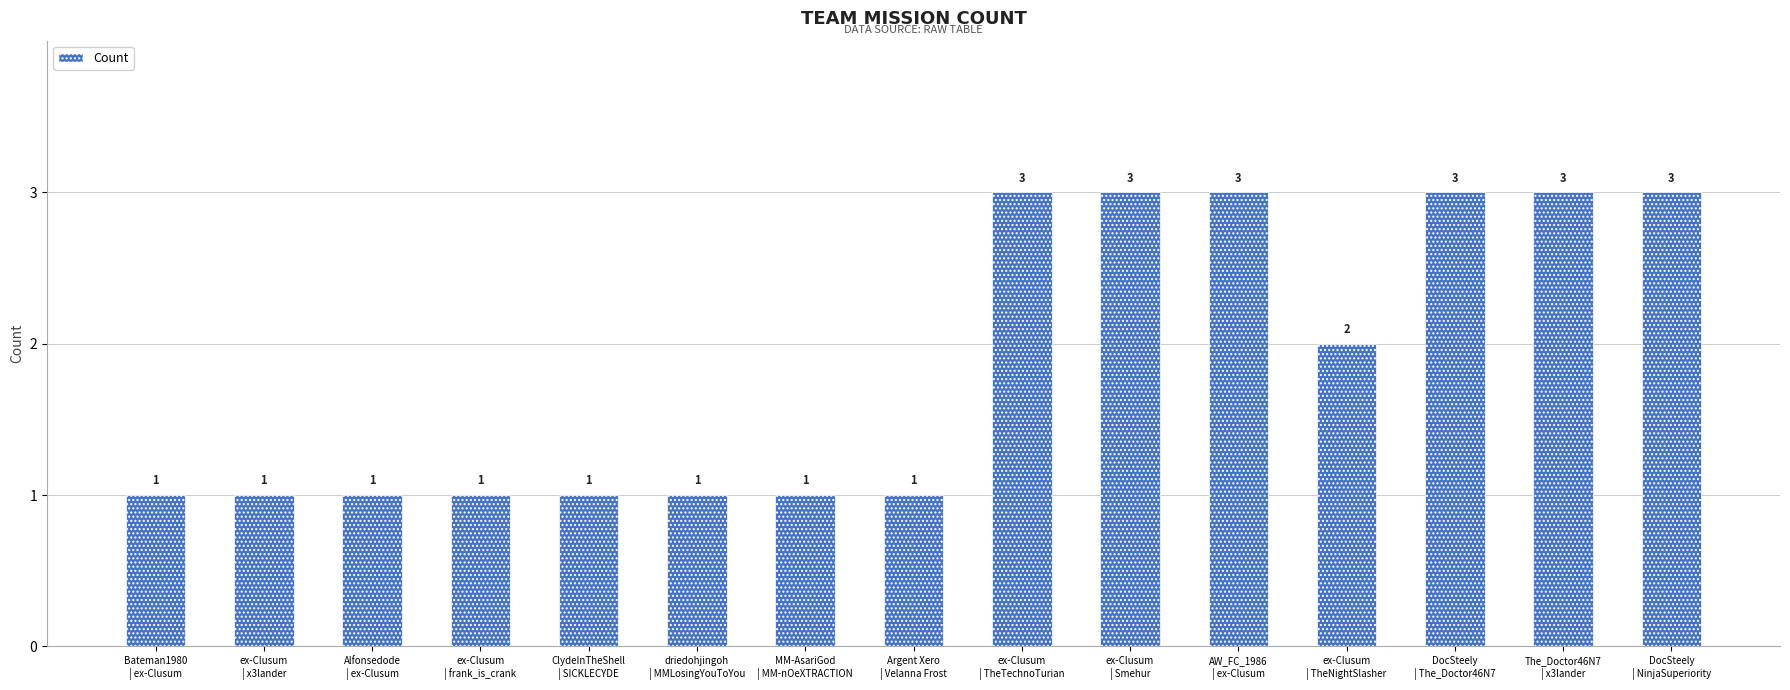

What position from the right is MM-AsariGod
| MM-nOeXTRACTION?

9